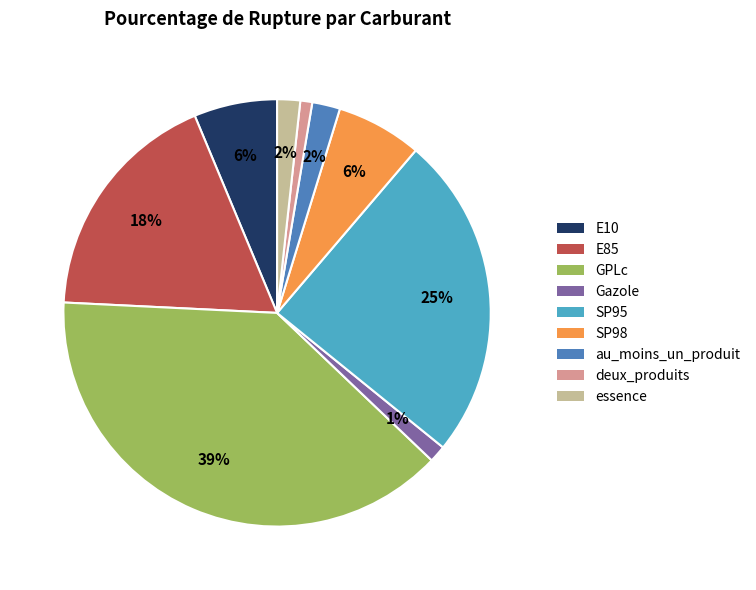

True or false: E10 accounts for 20% of the total.

False